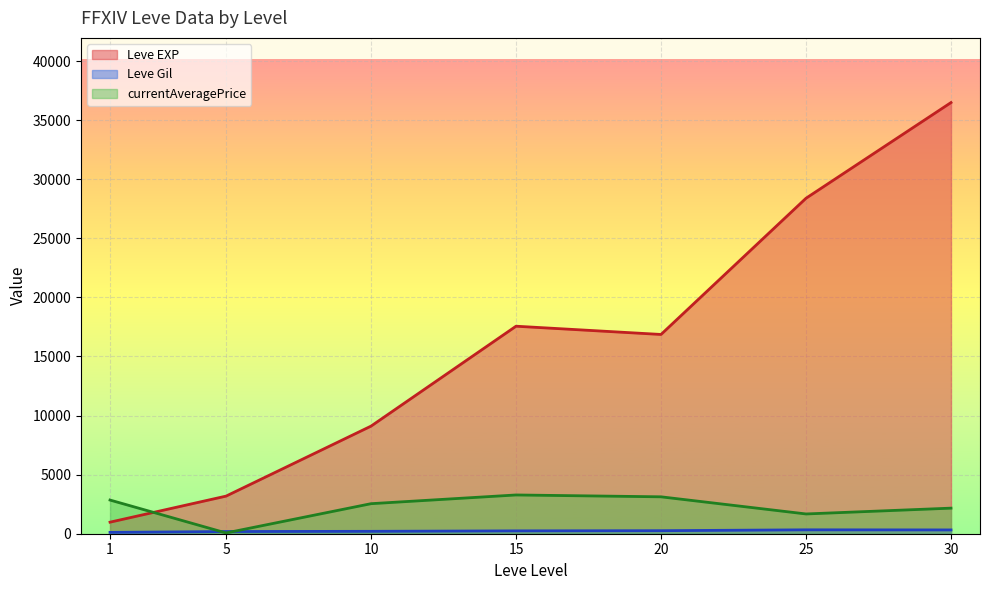

The Leve Gil series shows 231.7 at 15. True or false?

False